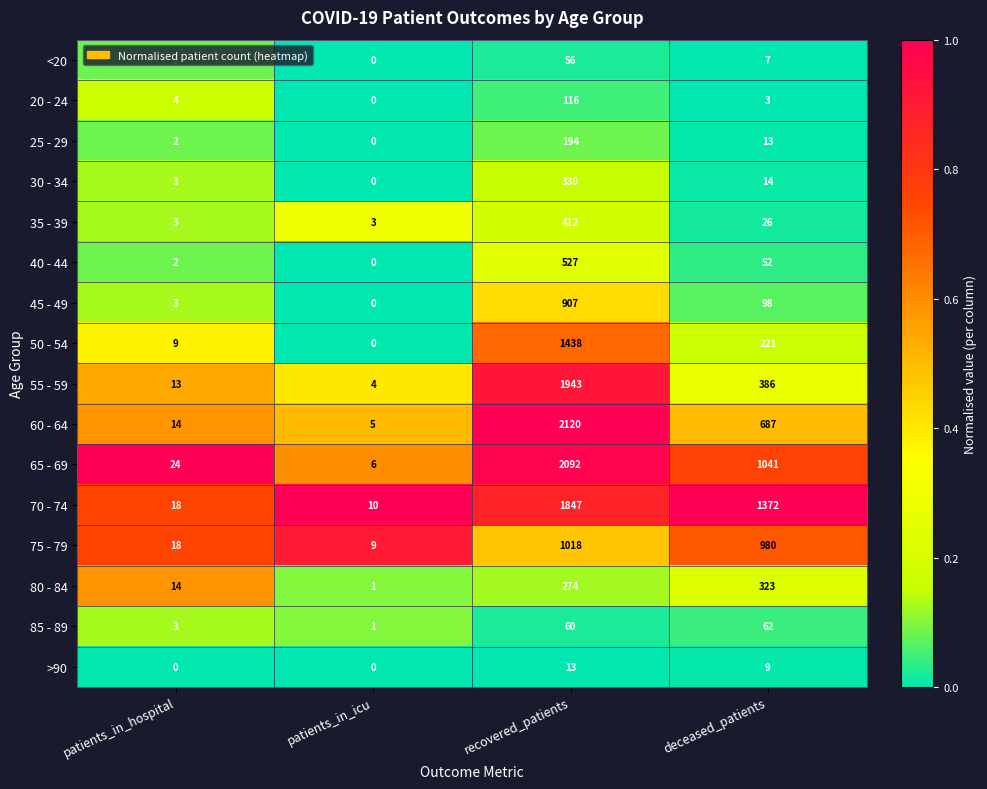

What is the spread (max minus min) of values at patients_in_hospital?

24